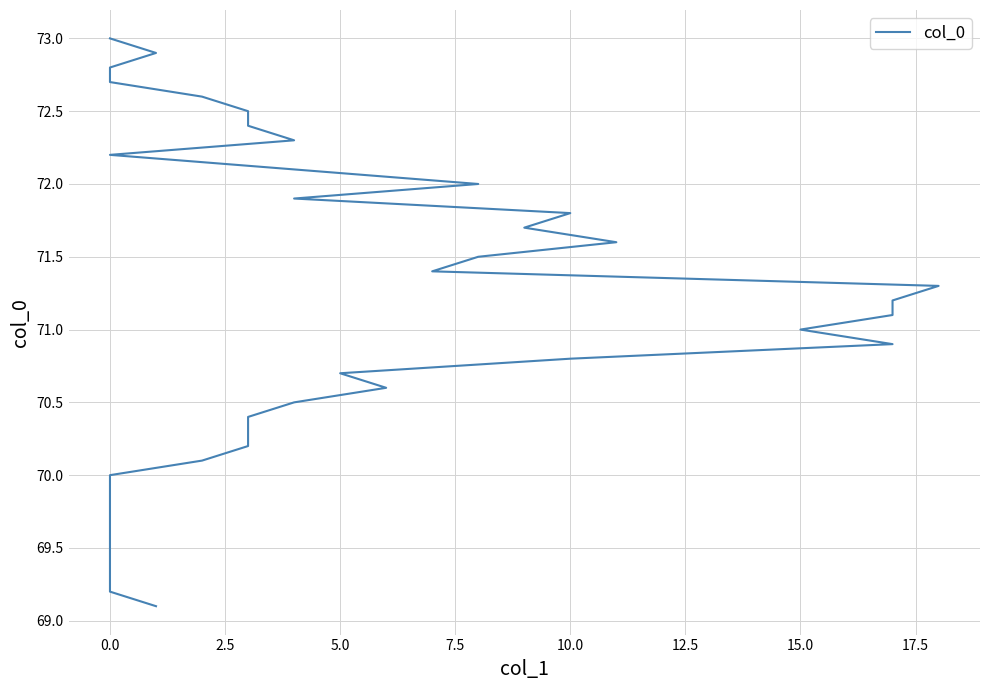

What is the average value?

71.0